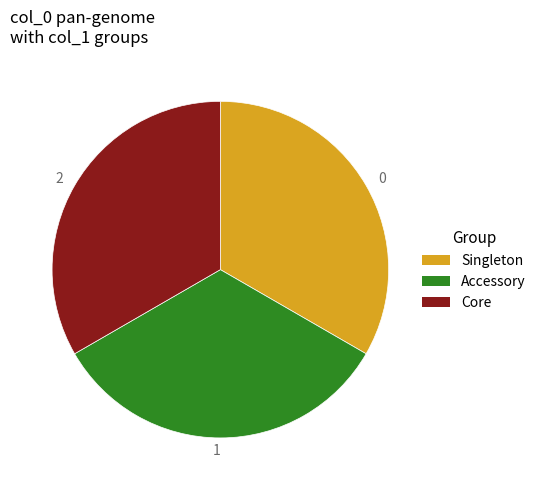

The Accessory slice represents 43% of the pie. True or false?

False